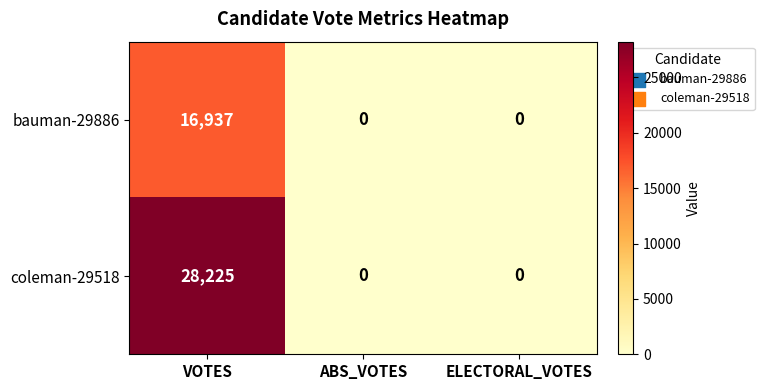

Which series has the widest spread of values?

coleman-29518